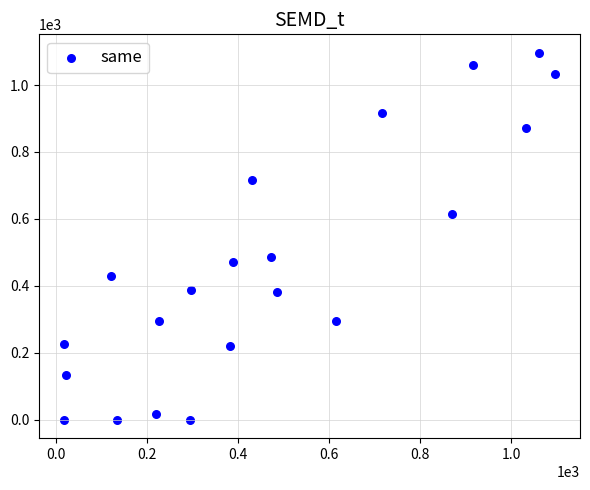

What is the range of X values (max minus min)?

1079.4